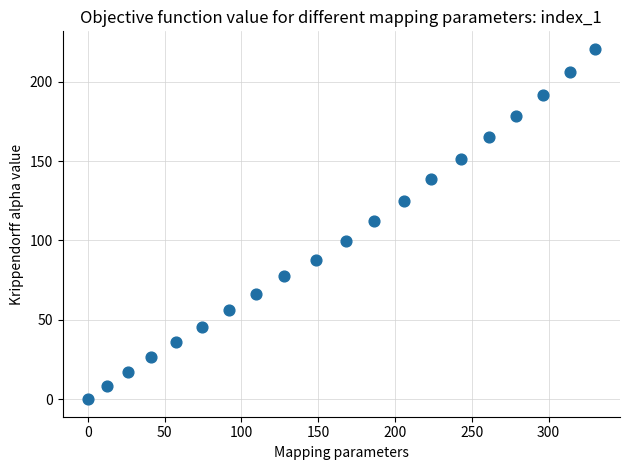

What is the range of Y values (max minus min)?

220.7